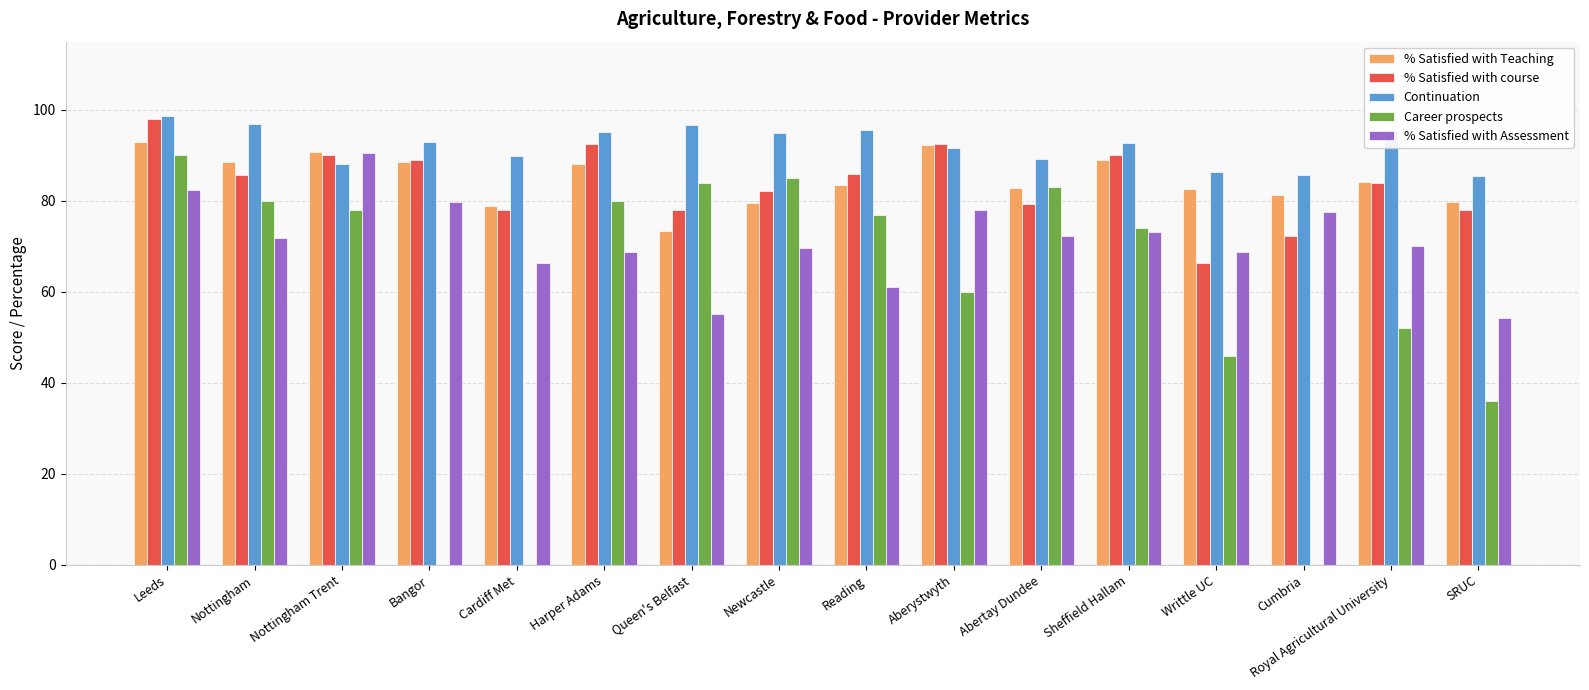

What is the sum of the Career prospects values at Nottingham Trent and Sheffield Hallam?

152.0